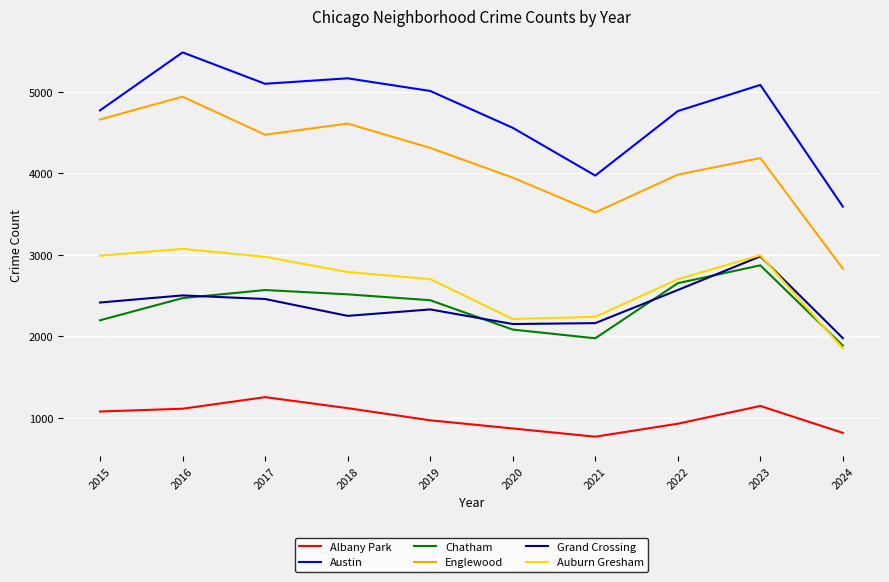

Rank the series by their maximum value, from highest to lowest.

Austin, Englewood, Auburn Gresham, Grand Crossing, Chatham, Albany Park